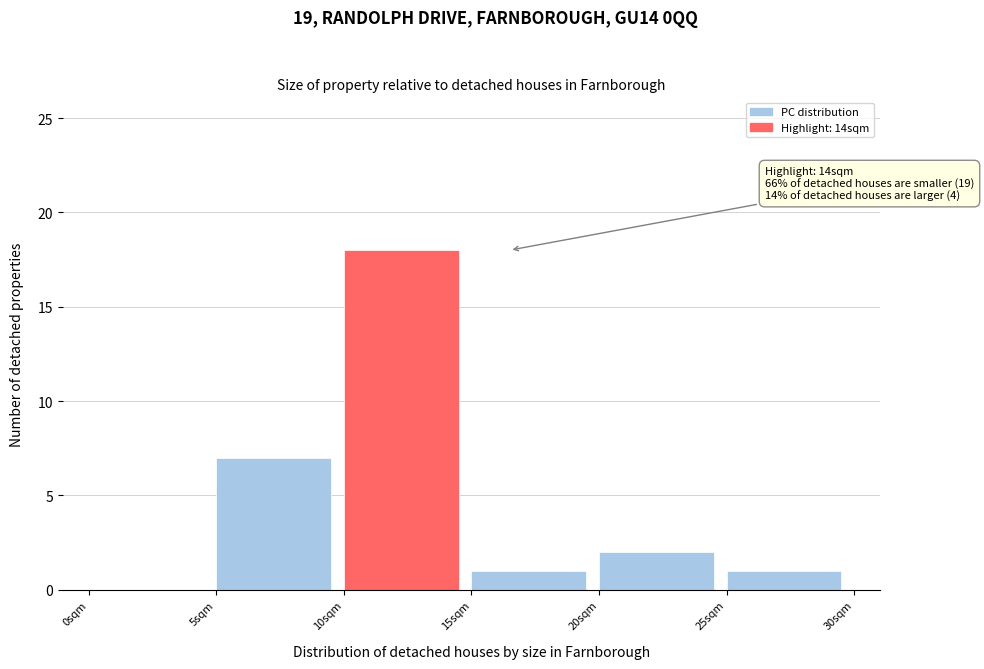

Which range on the x-axis has the tallest bar?

10 to 15